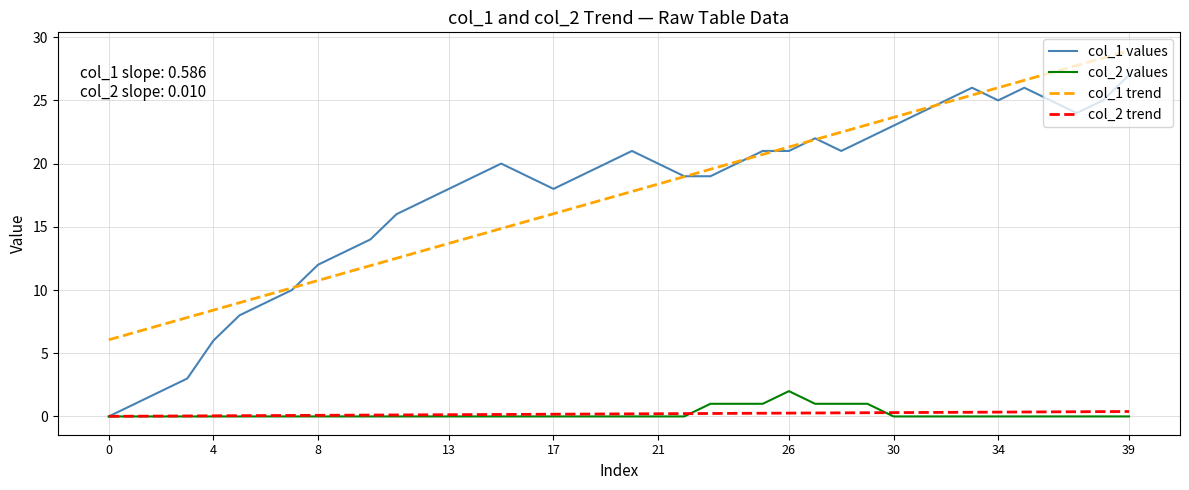

True or false: col_1 trend and col_2 values cross at least once.

False